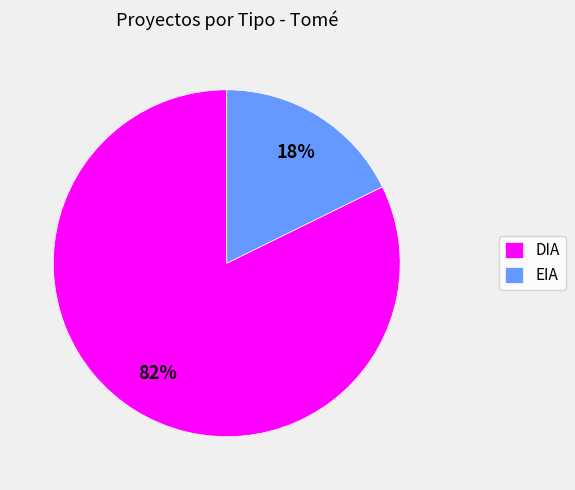

Rank the categories by value from highest to lowest.

DIA, EIA